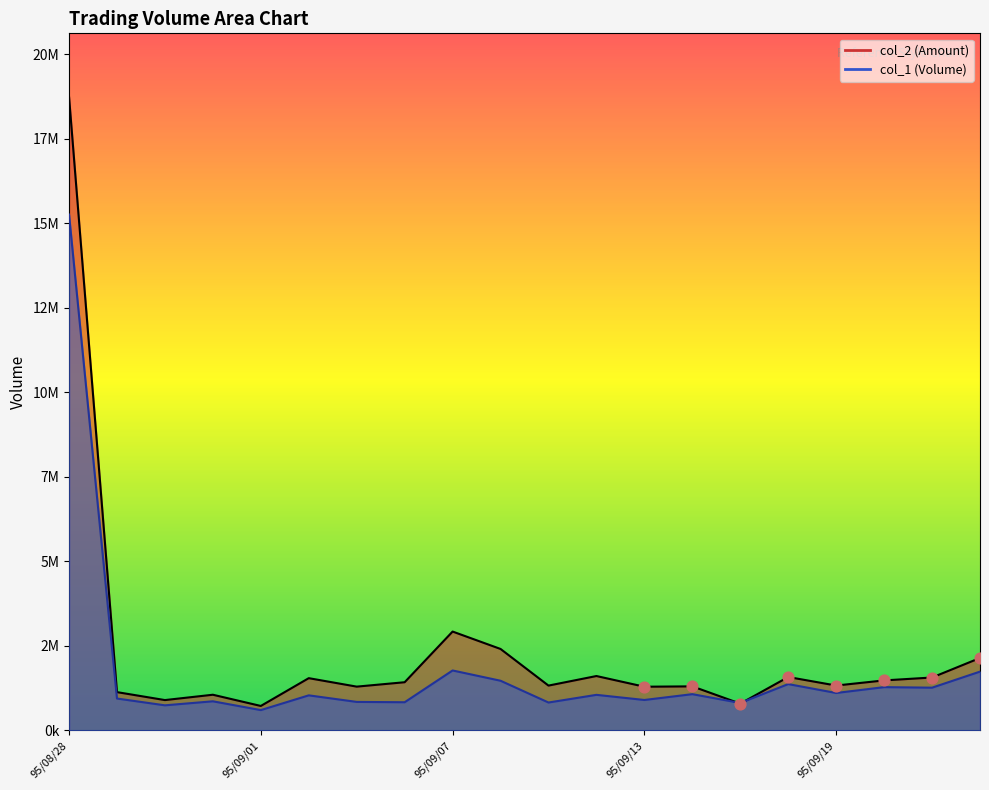

At how many categories does at least one series exceed 10009608?

1